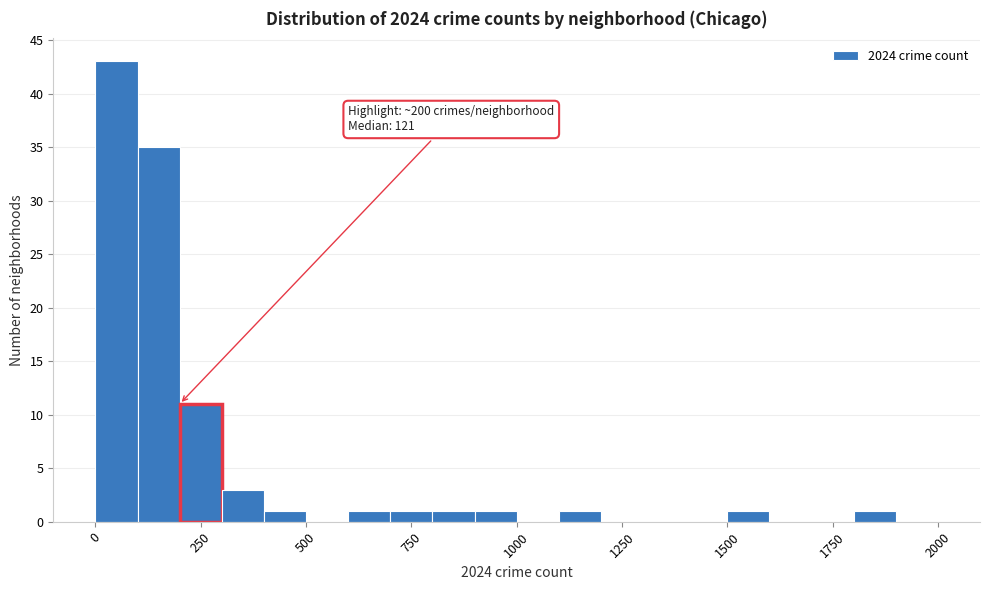

Read against the x-axis, roughly where is the centre of the tallest bar?

50